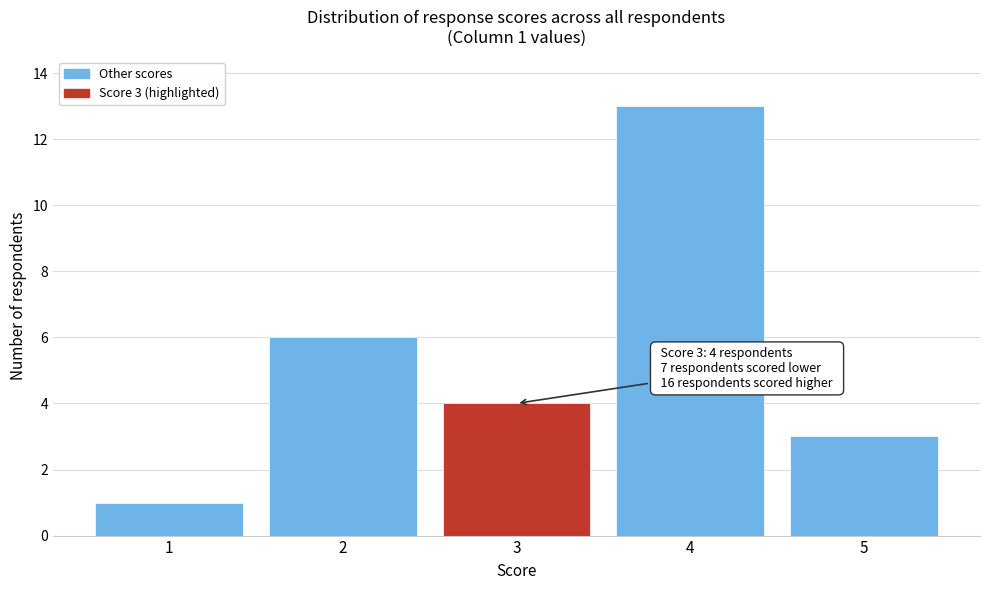

Reading left to right, what are all the values shown in this chart?

1	6	4	13	3